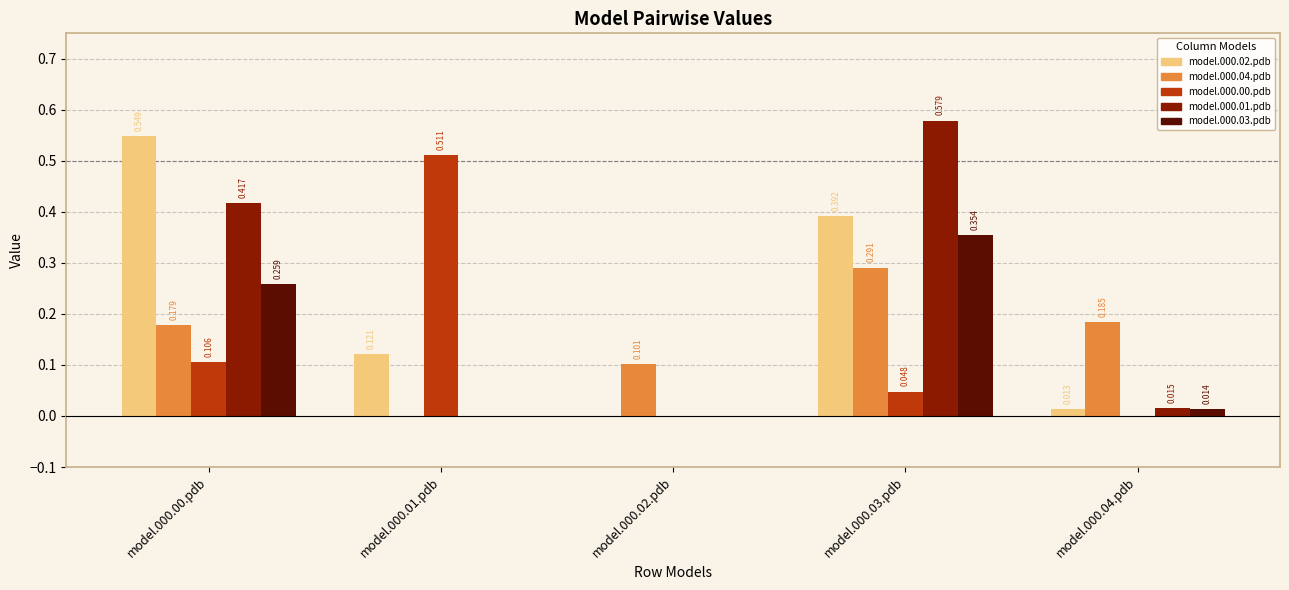

What are all the series names shown in the legend?

model.000.02.pdb, model.000.04.pdb, model.000.00.pdb, model.000.01.pdb, model.000.03.pdb